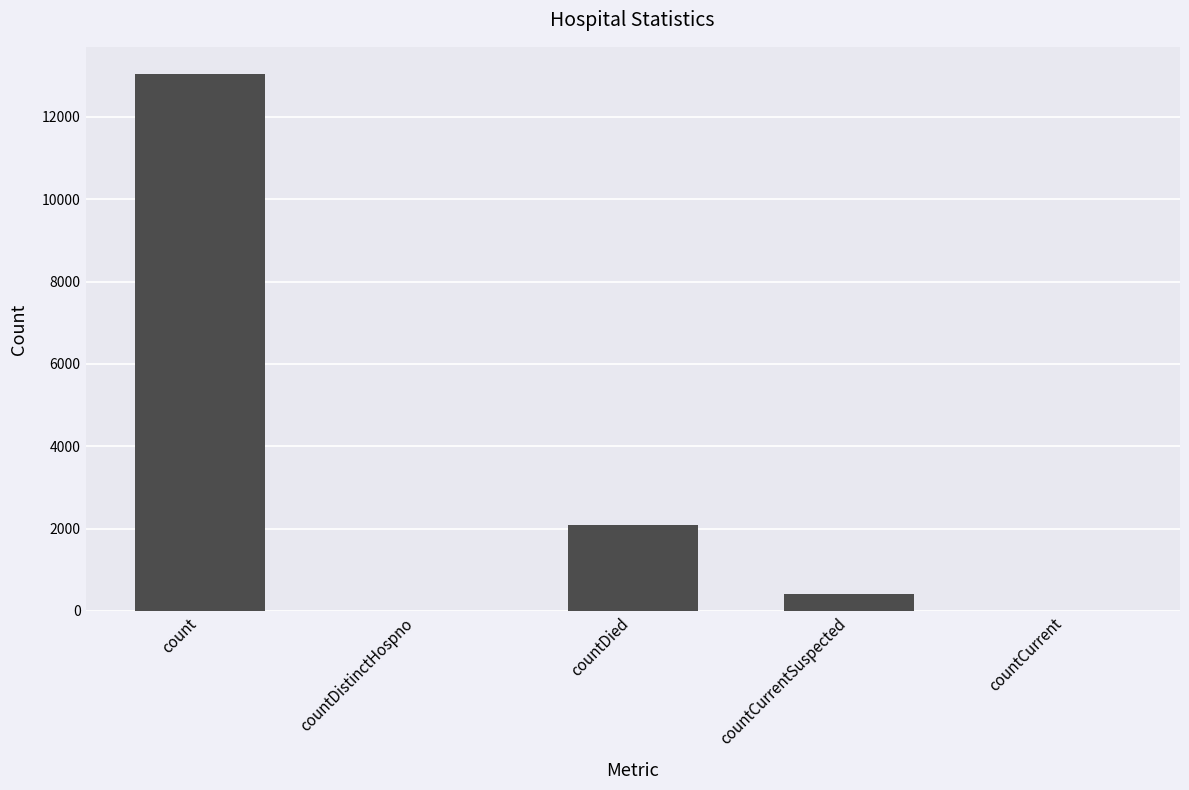

Reading left to right, transcribe all the data shown in this chart.

count=13050	countDistinctHospno=0	countDied=2081	countCurrentSuspected=408	countCurrent=0